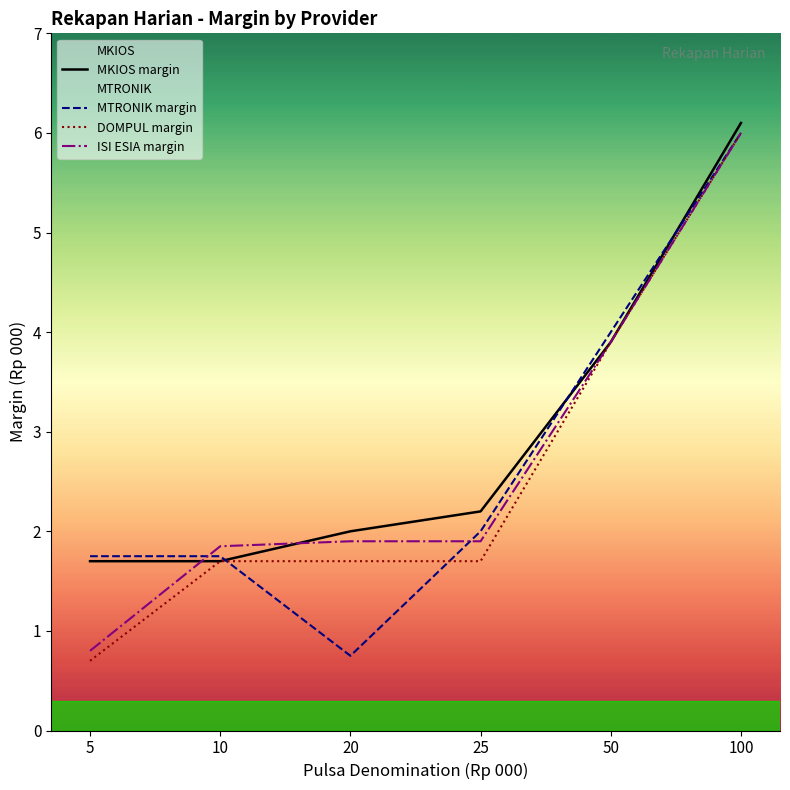

How many values in the DOMPUL margin series are below 1?

1